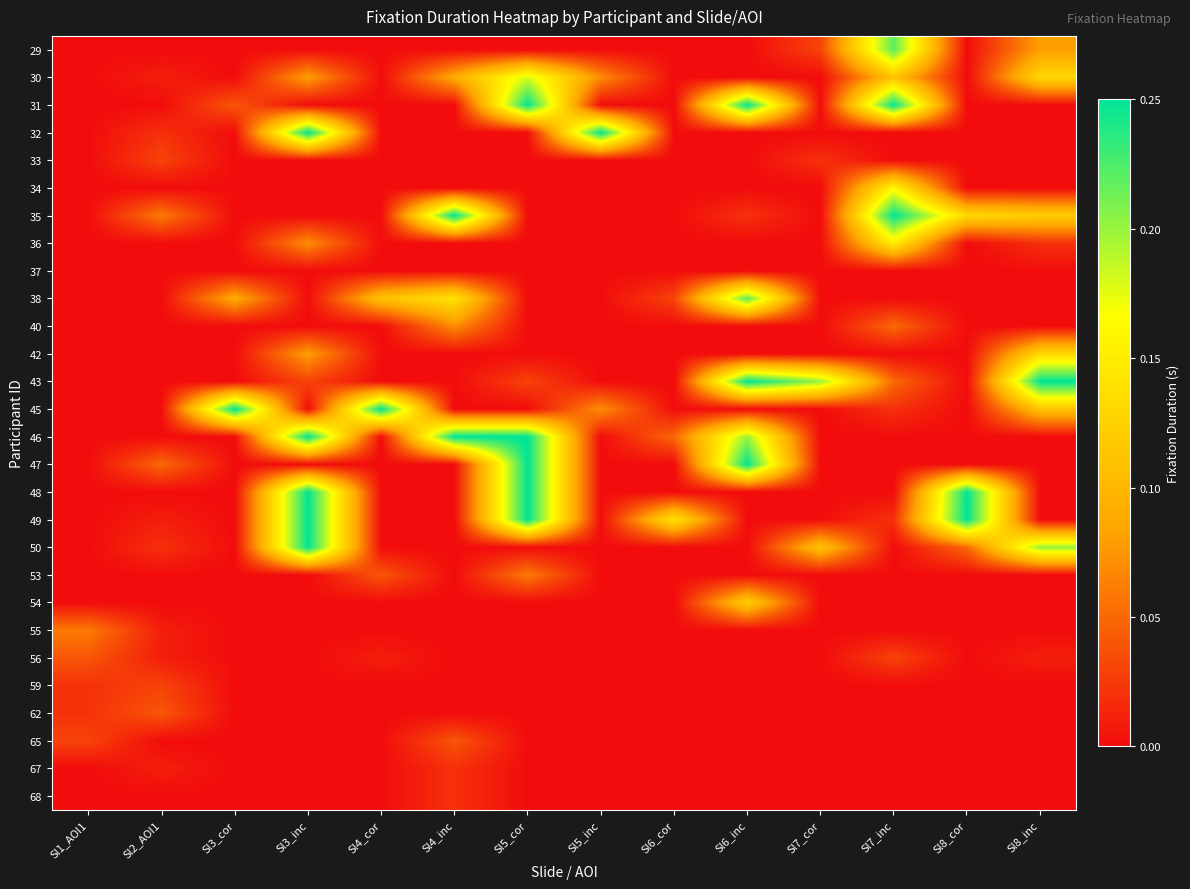

Between Sl4_inc and Sl4_cor, which is larger?

Sl4_inc